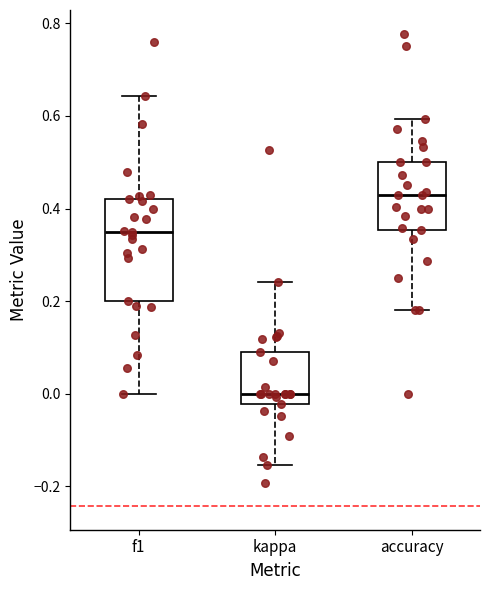

Reading left to right, transcribe this box plot: for each box, give where its median line is, the range the box spans, and where its two whiskers end, as read against the y-axis. The values are not printed on the chart, so give them approximately, as read against the axis.

f1: median 0.34, box 0.20 to 0.42, whiskers 0.00 to 0.64
kappa: median 0.00, box -0.02 to 0.10, whiskers -0.16 to 0.24
accuracy: median 0.42, box 0.36 to 0.50, whiskers 0.18 to 0.60